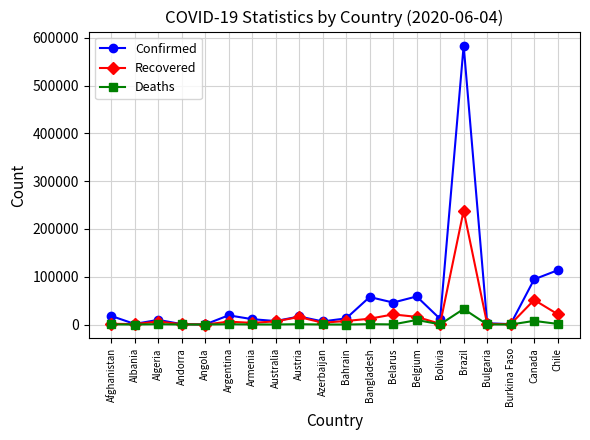

How many distinct data groups are displayed?

3